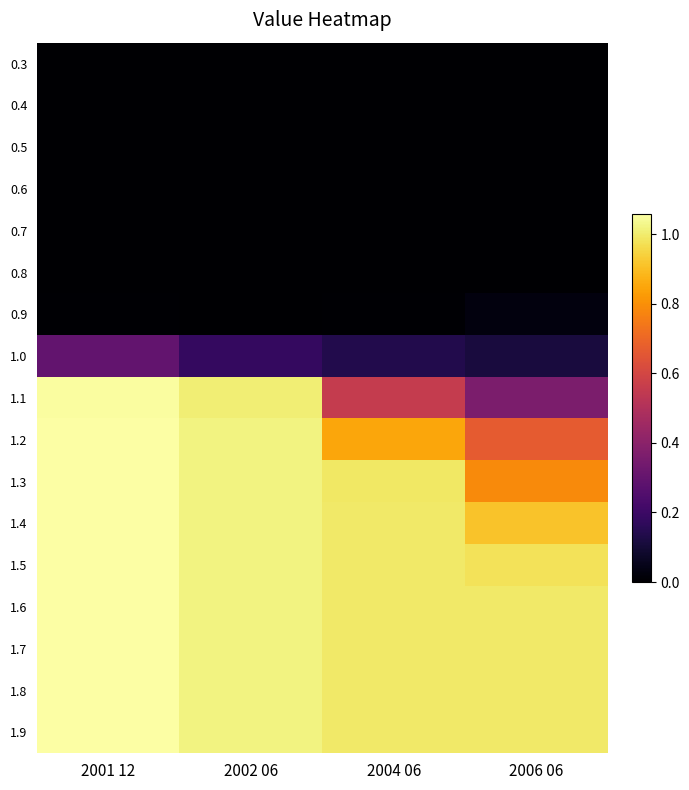

List the series in order of their peak value, lowest first.

0.3, 0.4, 0.5, 0.6, 0.7, 0.8, 0.9, 1.0, 1.1, 1.2, 1.3, 1.4, 1.5, 1.6, 1.7, 1.8, 1.9